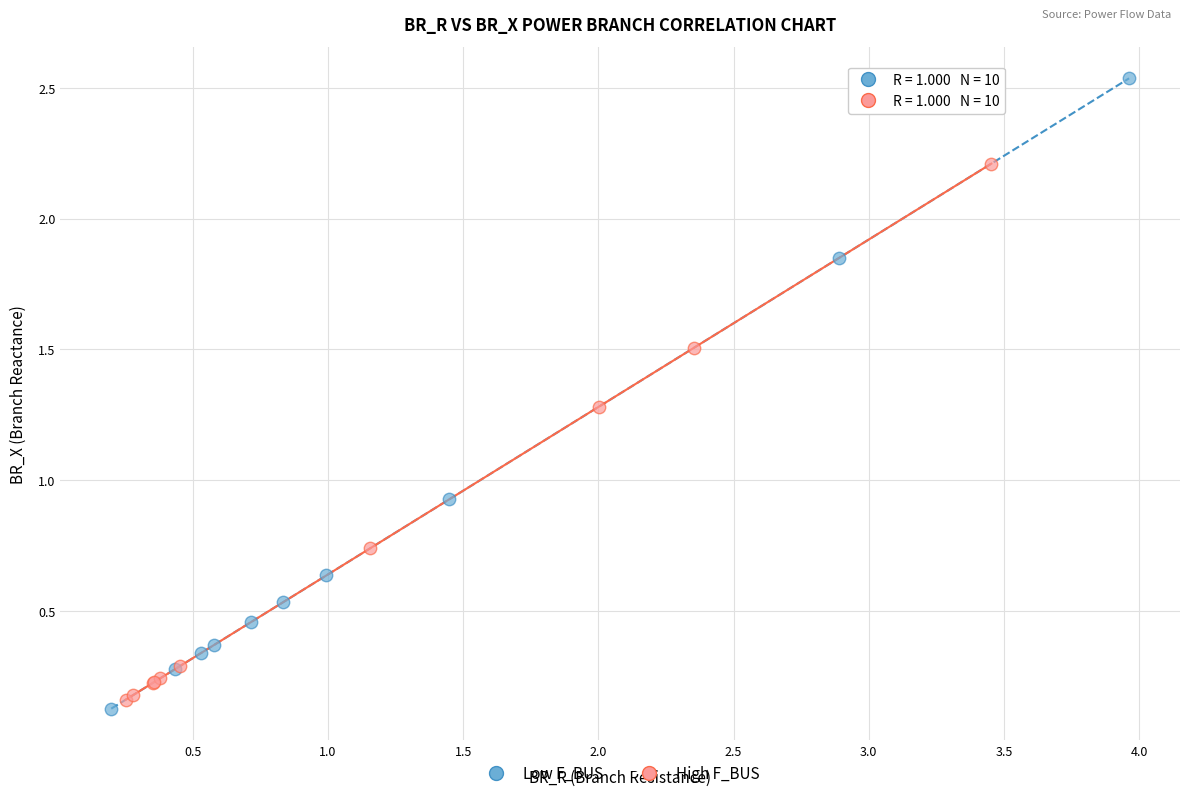

What are all the series names shown in the legend?

Low F_BUS, High F_BUS